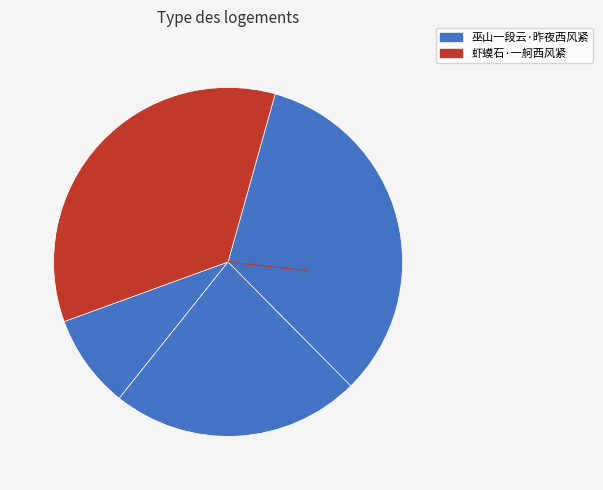

How many slices are in this pie chart?

4